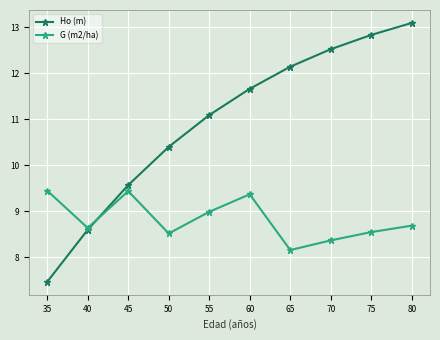

Which series has the largest total across all categories?

Ho (m)